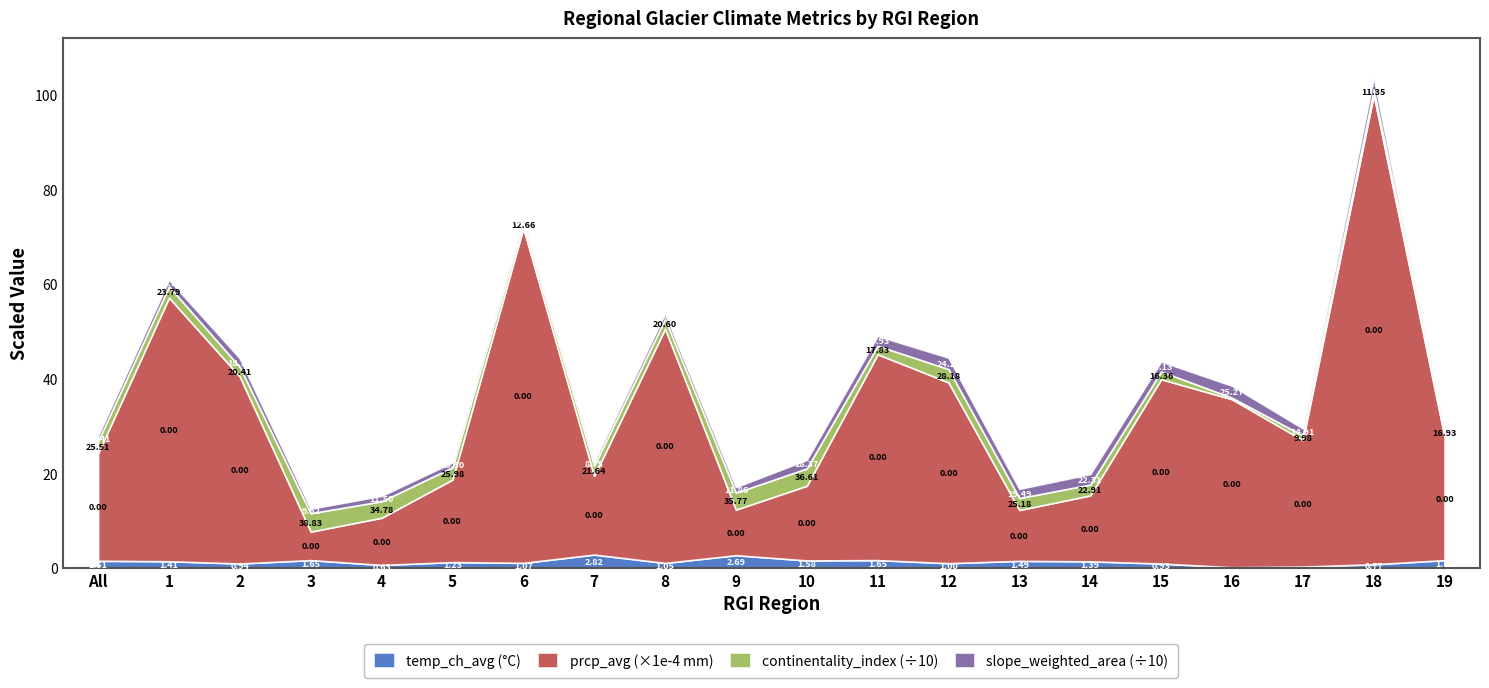

What position from the right is 4?

16